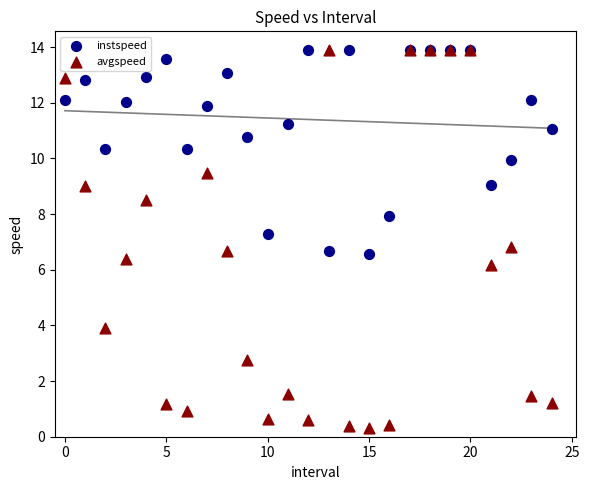

Which series has the widest spread of Y values?

avgspeed